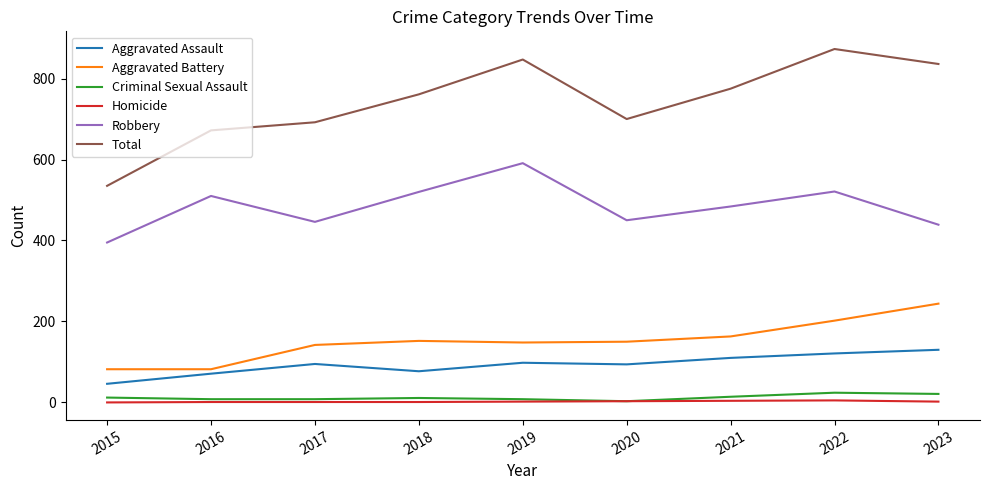

Count the number of categories in the chart.

9